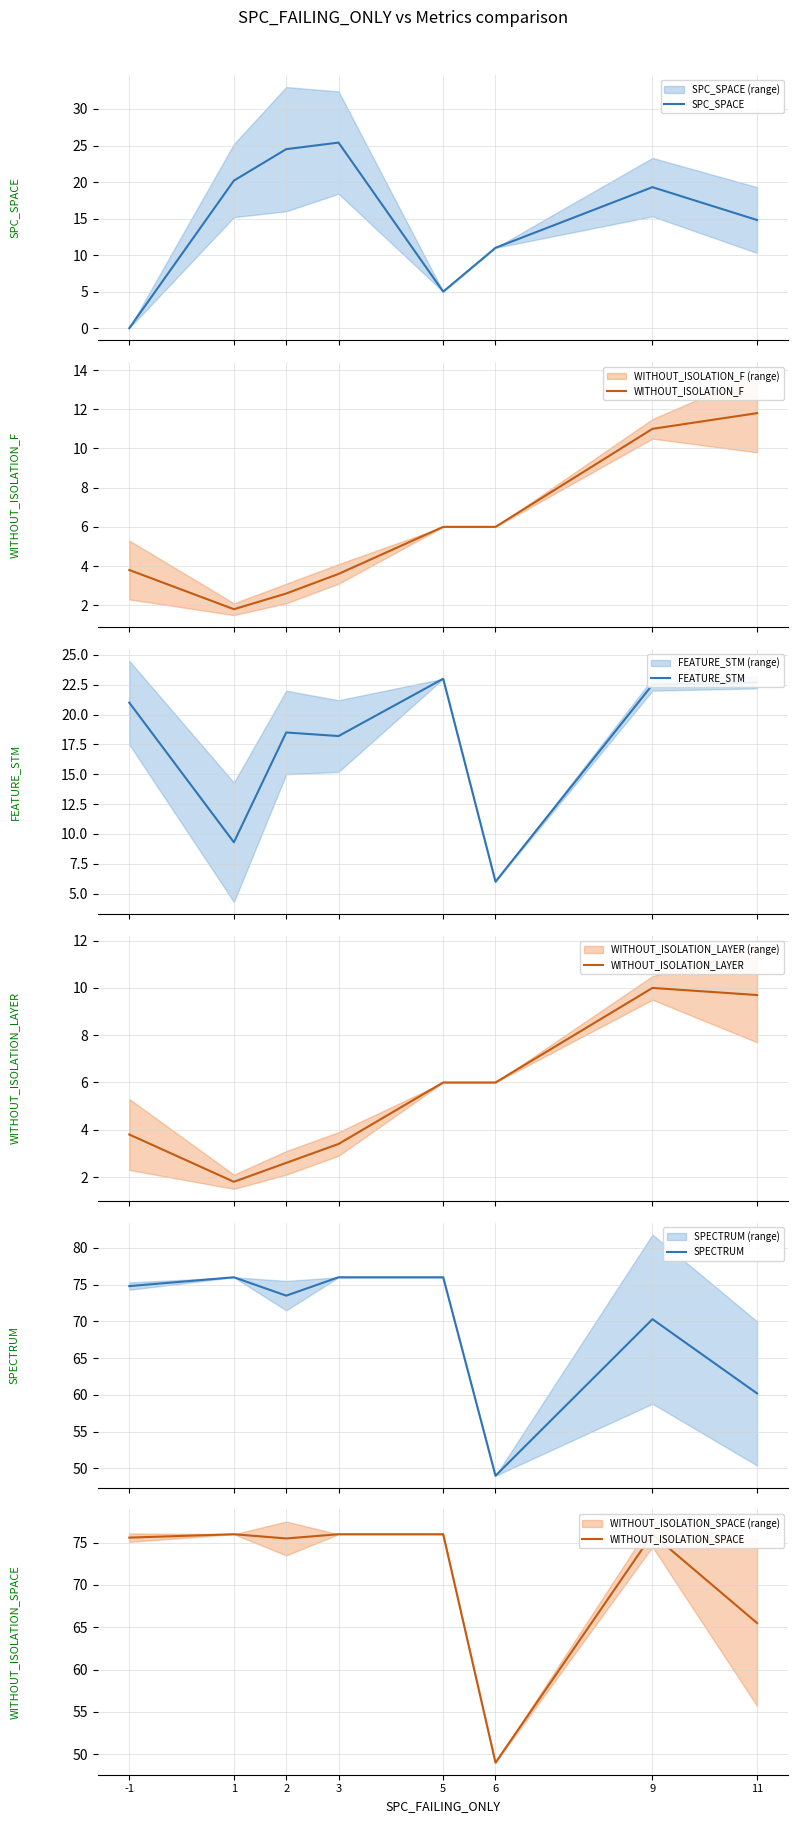

Which category has the highest value across all series?

1